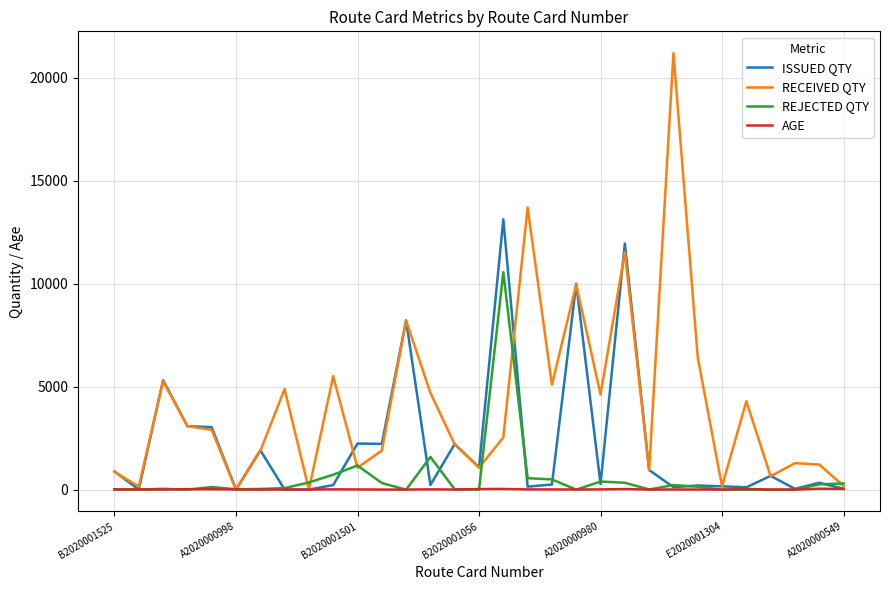

What is the highest value of the ISSUED QTY series?

13131.0